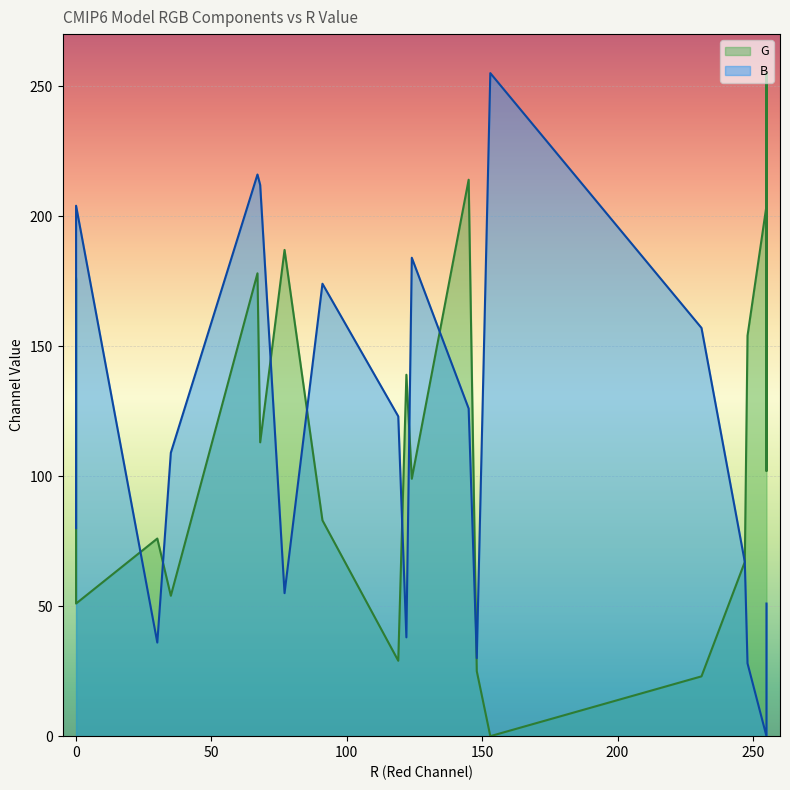

How many lines are shown in the chart?

2